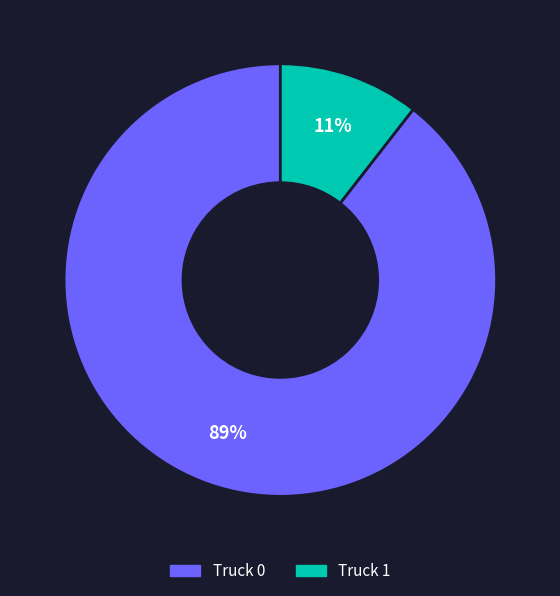

What is the majority slice?

Truck 0